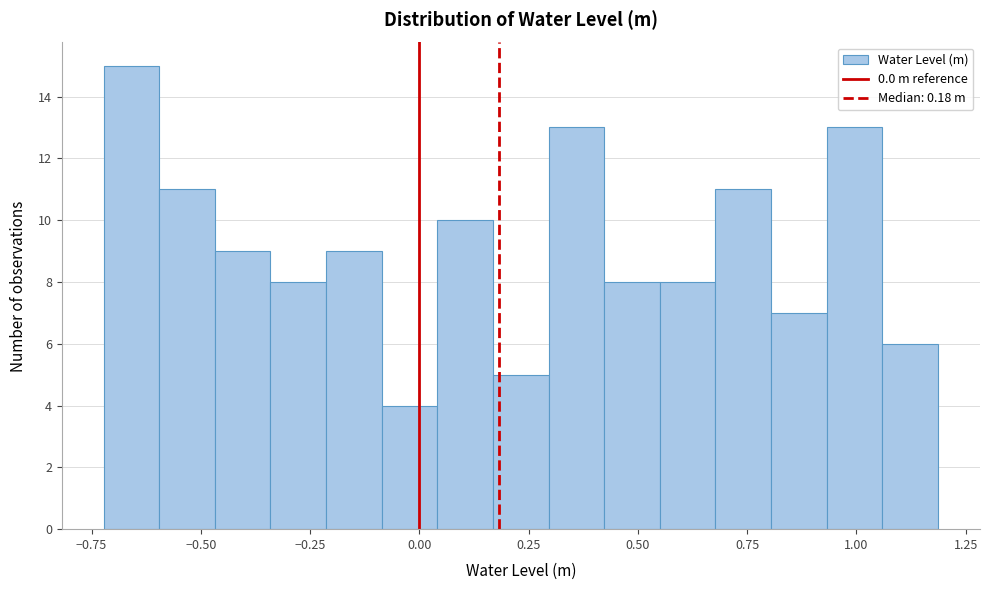

Read against the x-axis, roughly where is the centre of the tallest bar?

-0.65